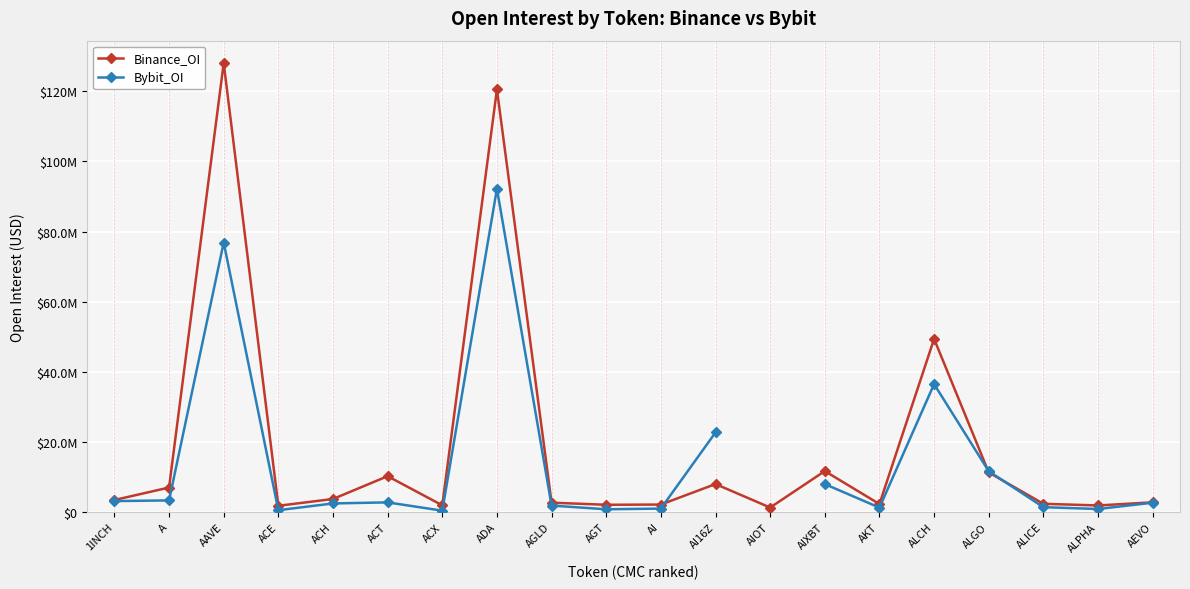

The Binance_OI series shows 128082398.0 at AAVE. True or false?

True